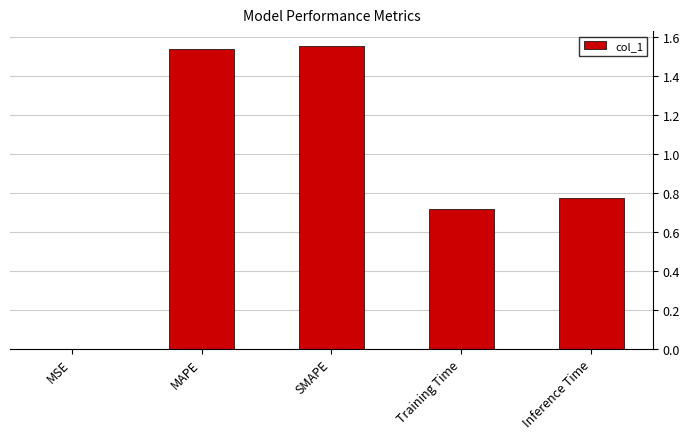

Which has a higher value, Inference Time or MAPE?

MAPE